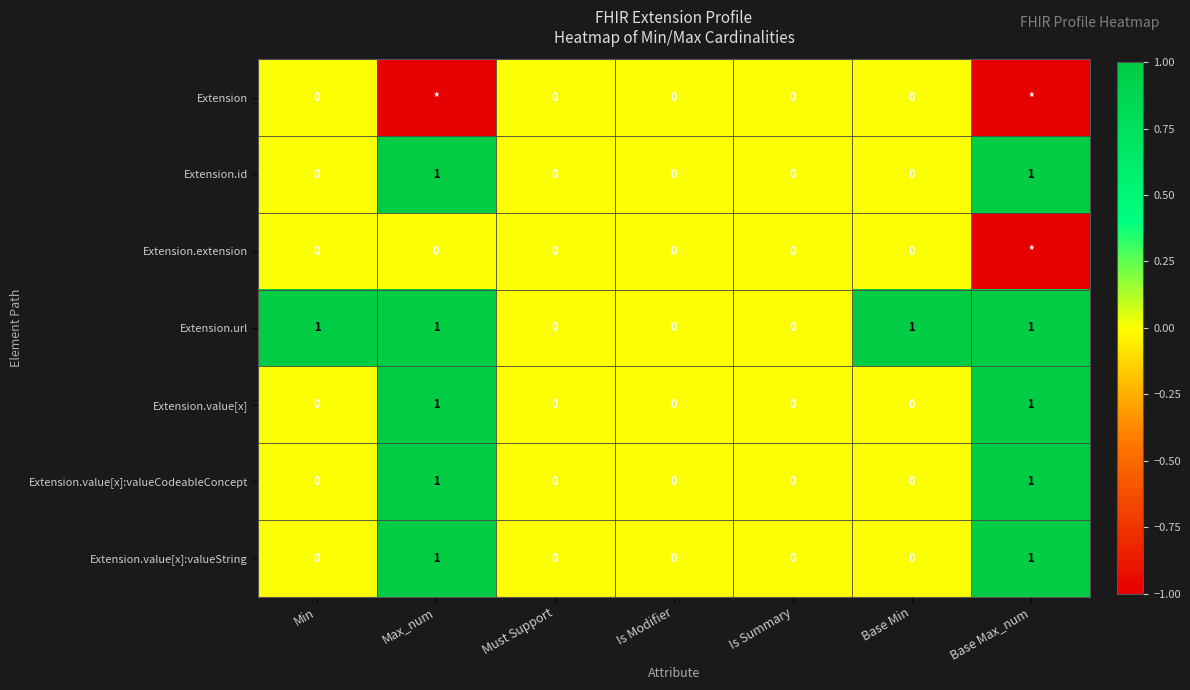

What is the total value across all series at Max_num?

4